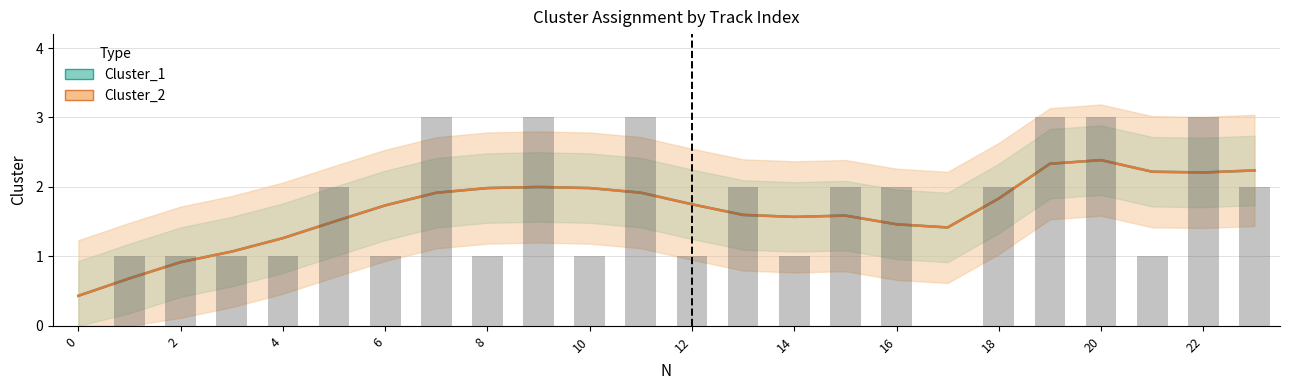

Is it true that the value at 10 is 1?

True